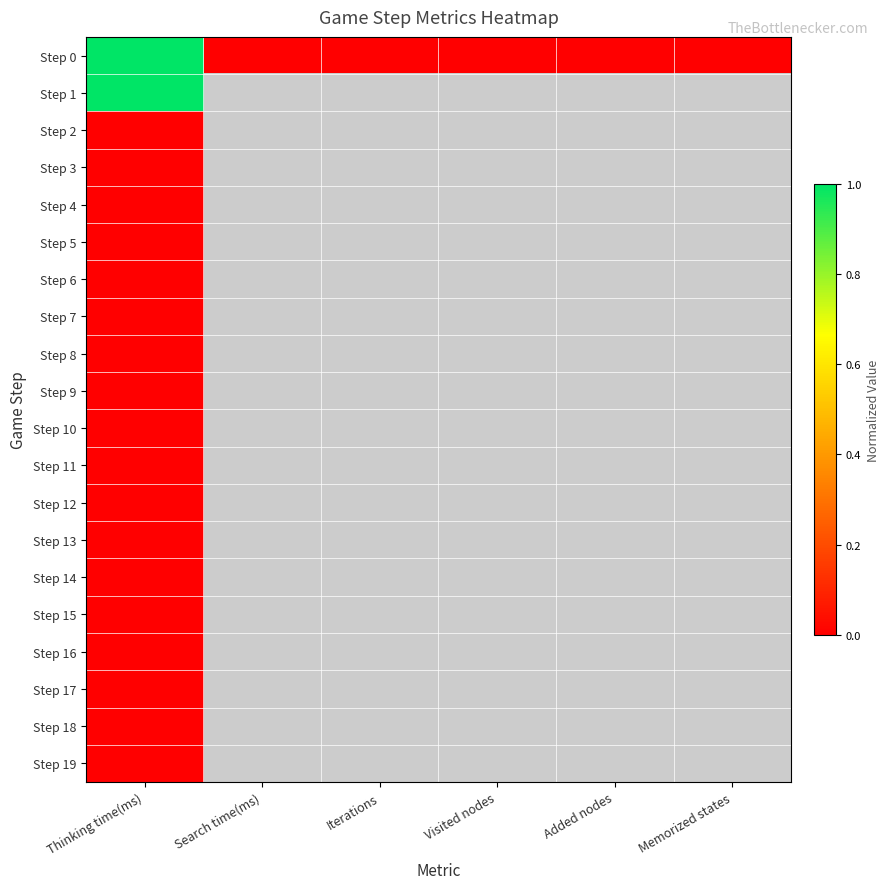

Which series has the widest spread of values?

Step 0